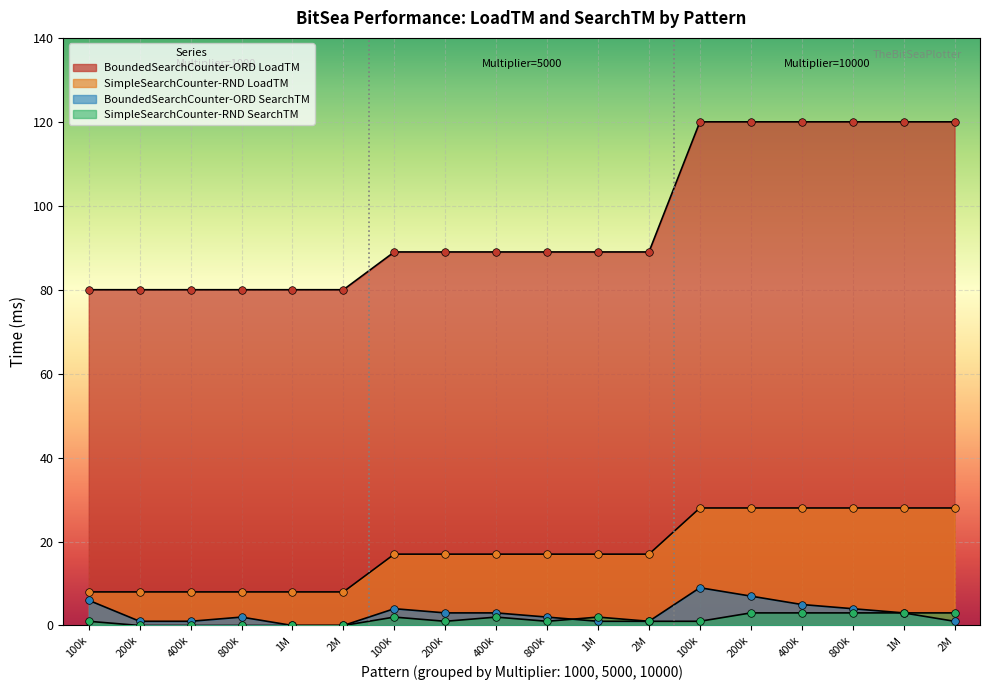

Which series contains the lowest Y value?

BoundedSearchCounter-ORD SearchTM